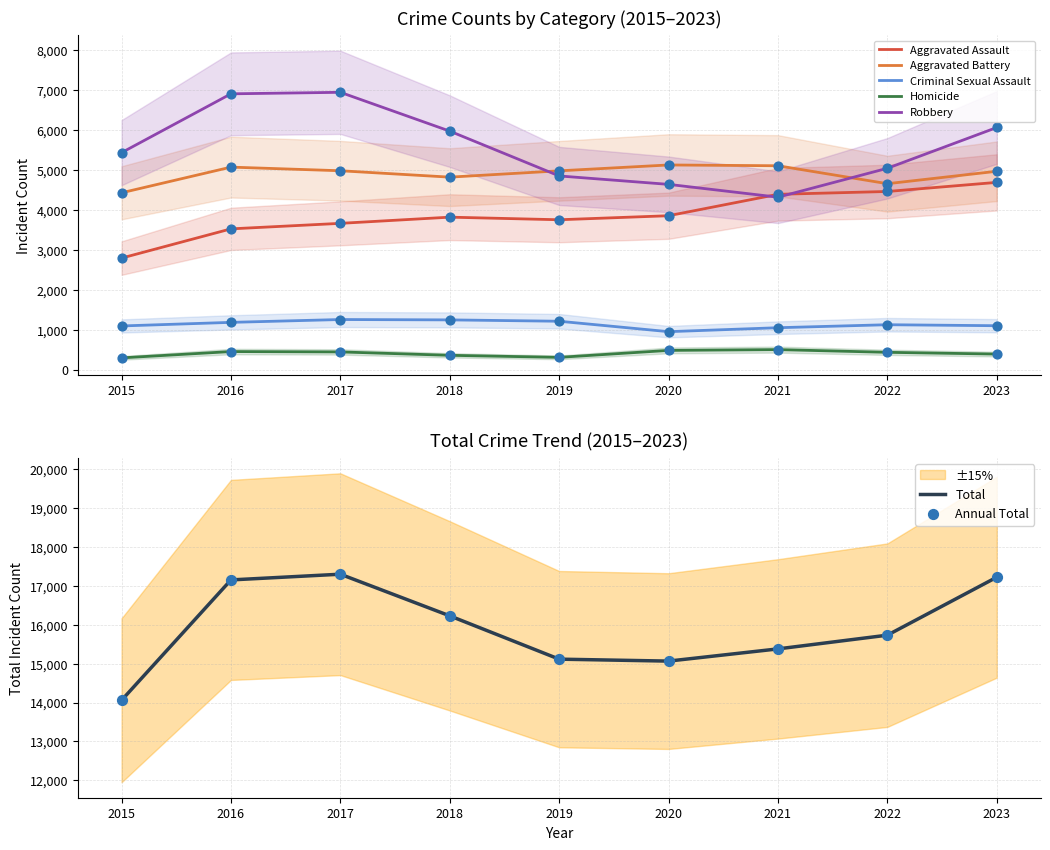

Which series reaches the maximum Y coordinate?

Total